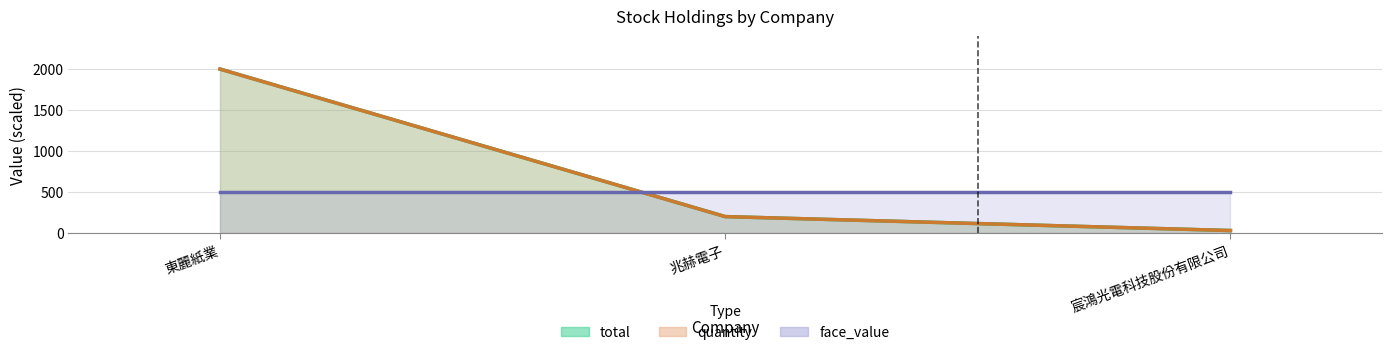

Reading left to right, transcribe all the data shown in this chart.

total (line): 2000	200	30
quantity (line): 2000	200	30
face_value (line): 500	500	500